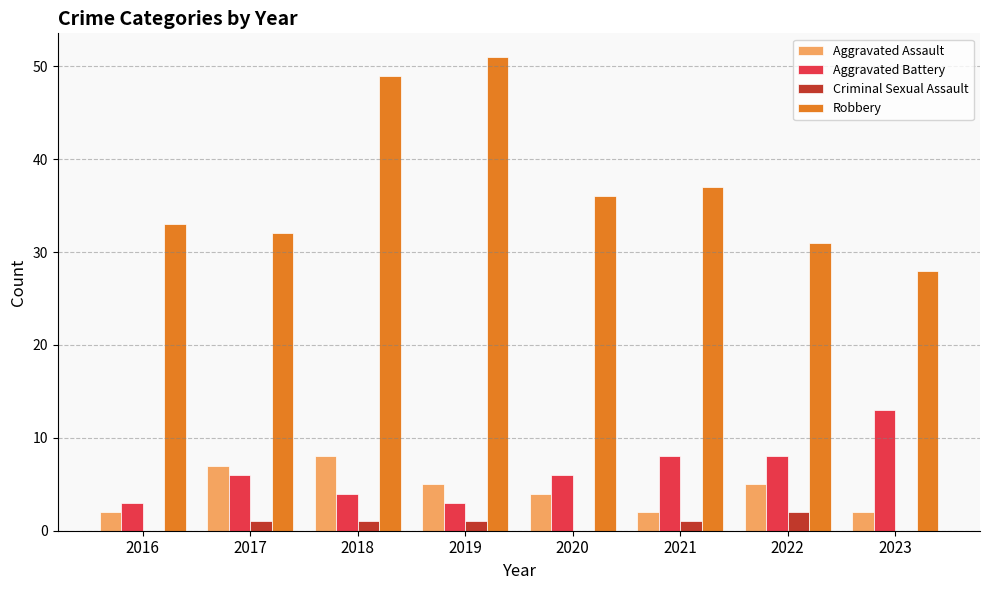

Does the chart contain stacked bars?

No